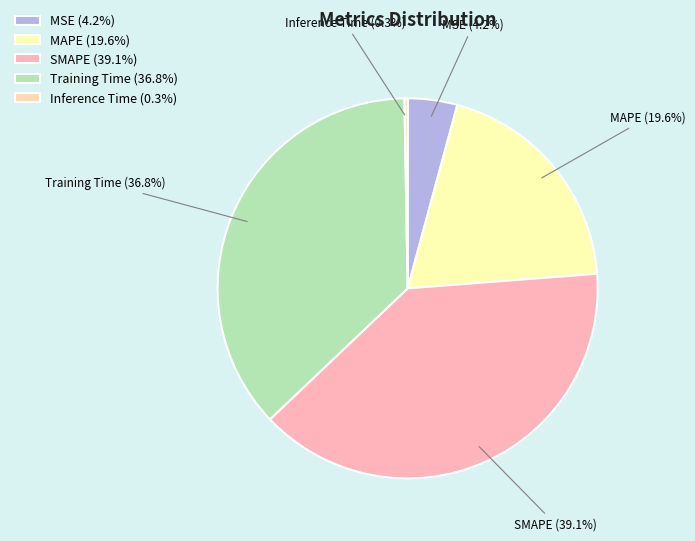

Is SMAPE (39.1%) the majority of the pie?

No